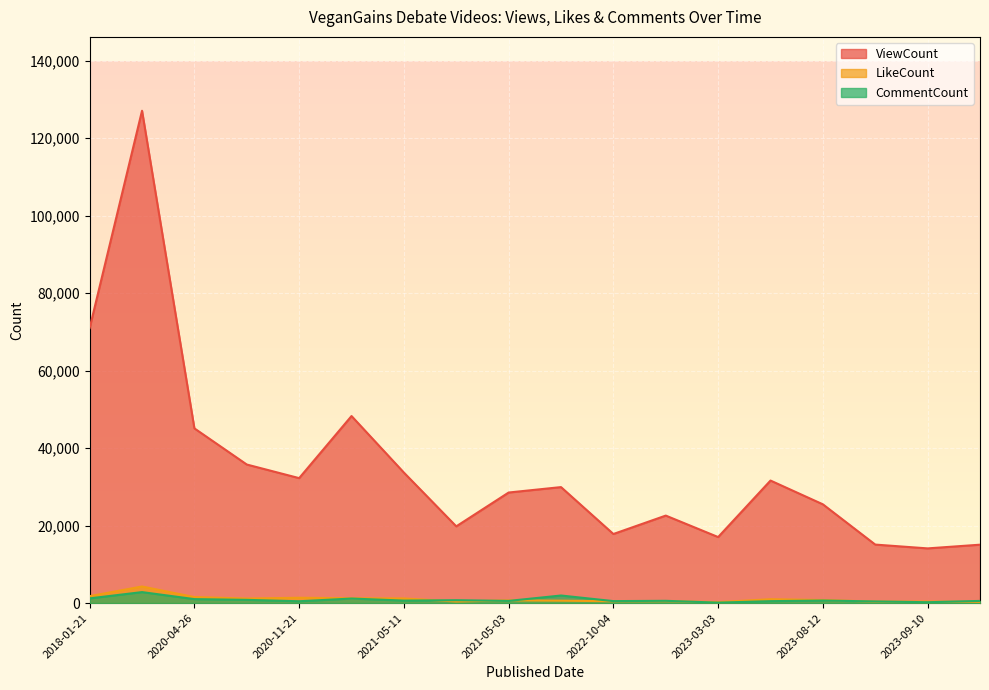

At which category does LikeCount reach its first local valley?

2020-08-19